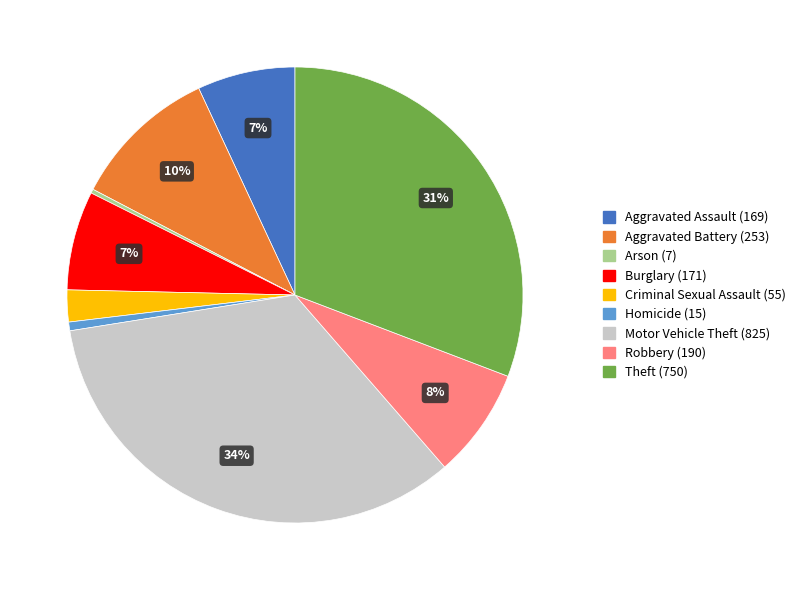

Which has a higher value, Criminal Sexual Assault (55) or Arson (7)?

Criminal Sexual Assault (55)